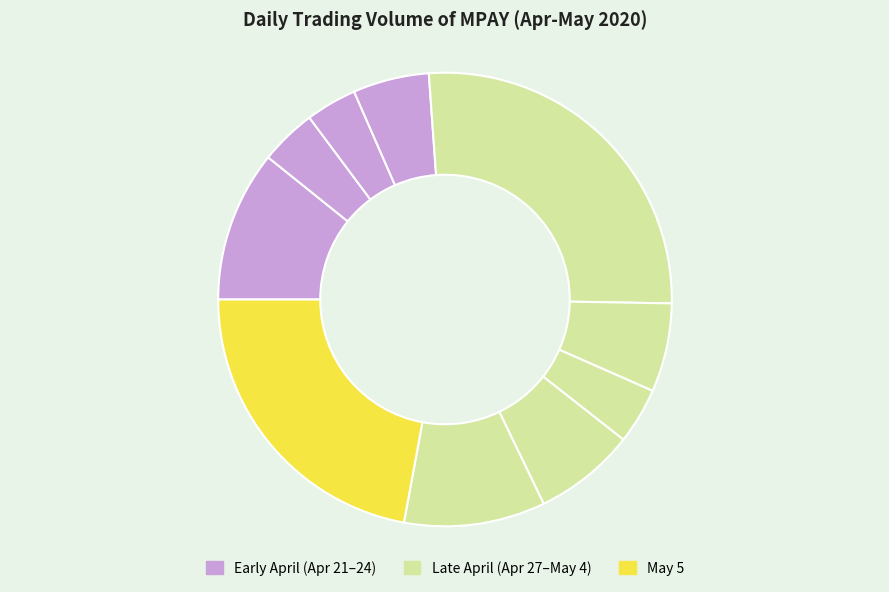

Count the number of slices in the pie.

10